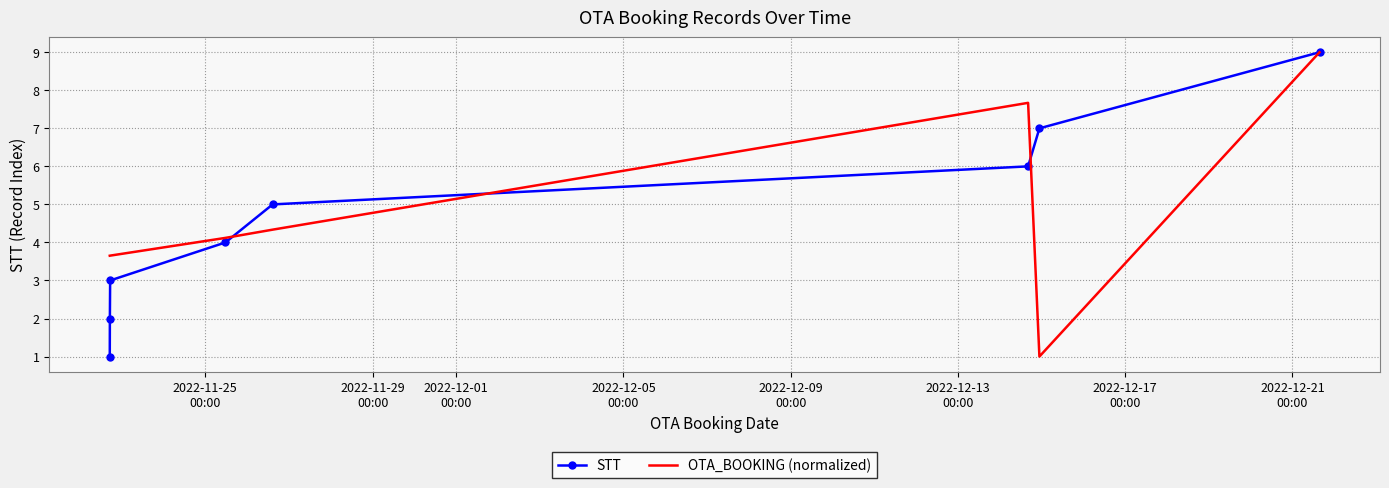

What is the maximum value shown in the chart?

9.0